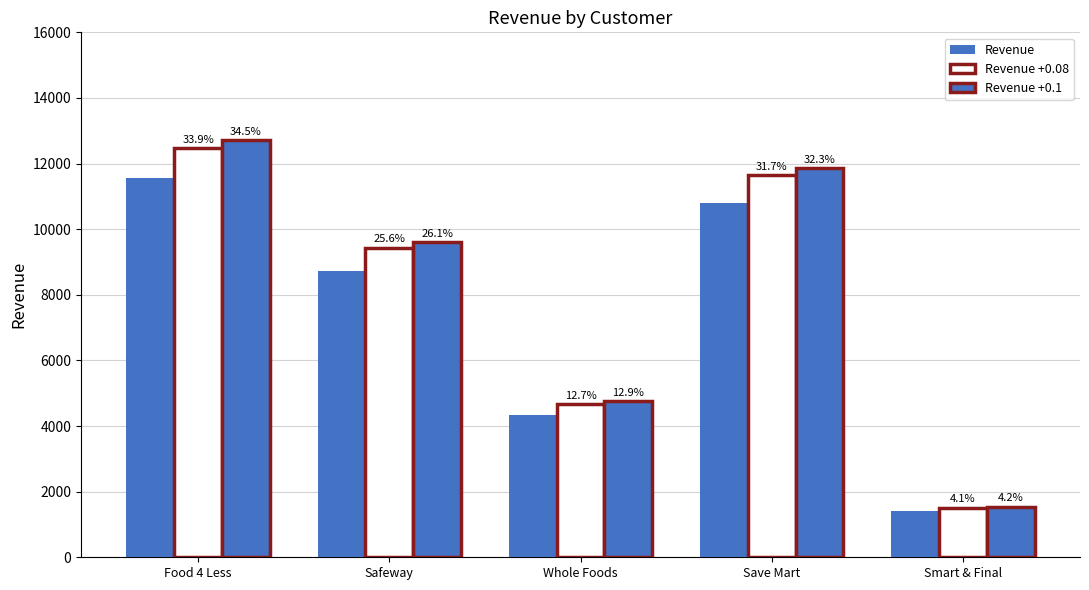

How many bars are there in each group?

3